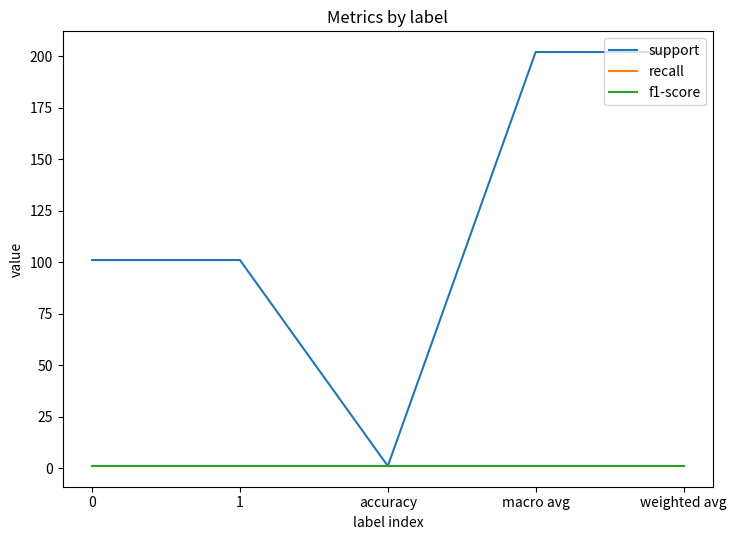

What is the value of the recall point at the 2nd from the left?

1